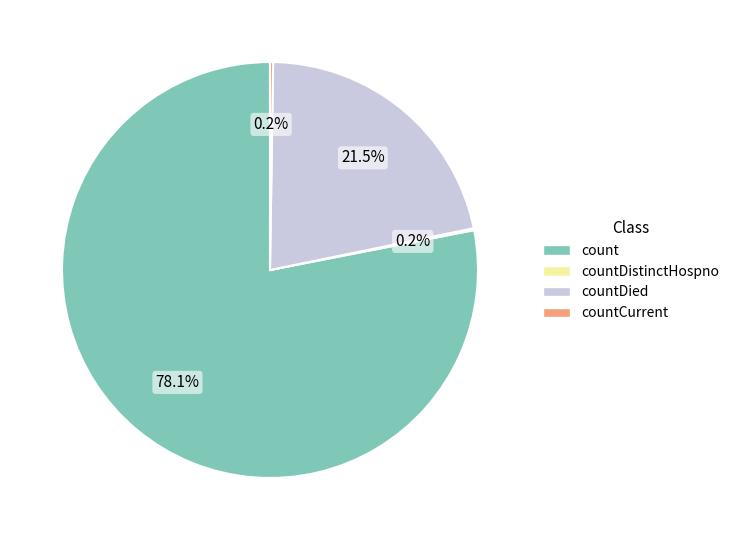

Is there a majority slice in this chart?

Yes